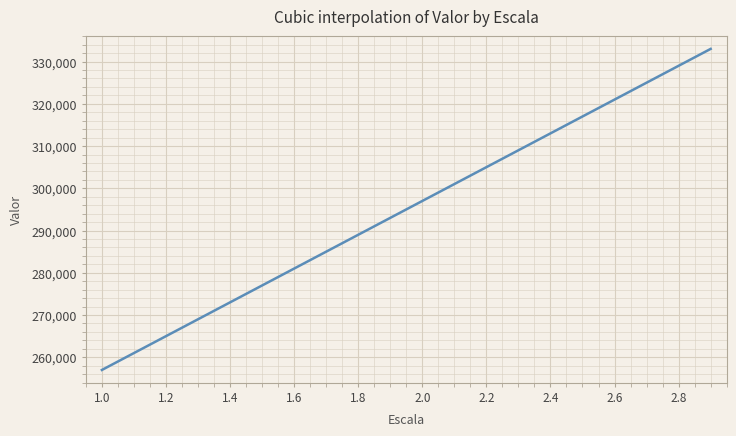

What is the greatest value displayed?

333000